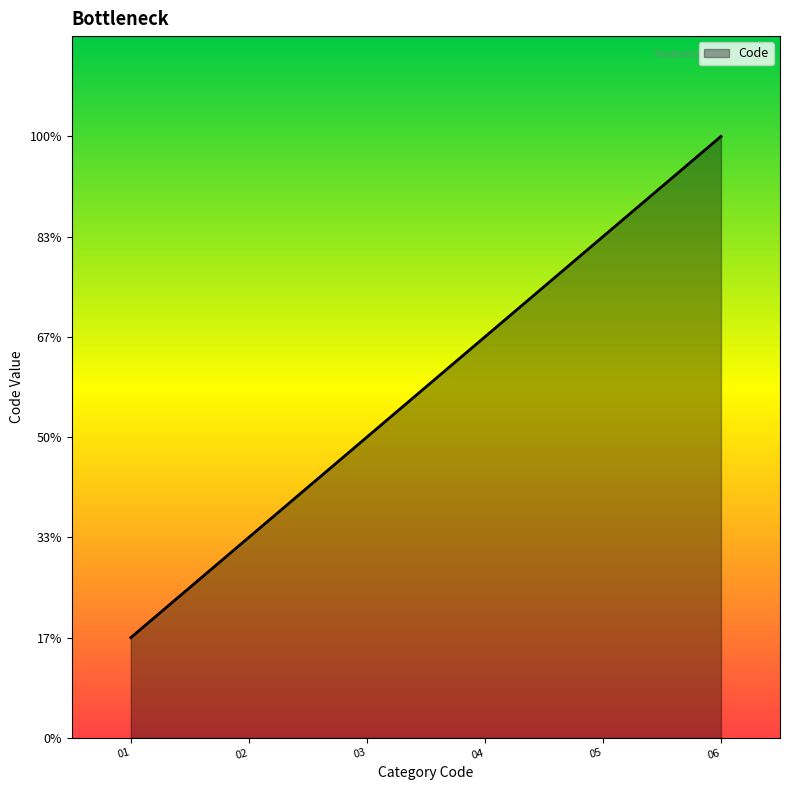

What is the minimum value shown in the chart?

1